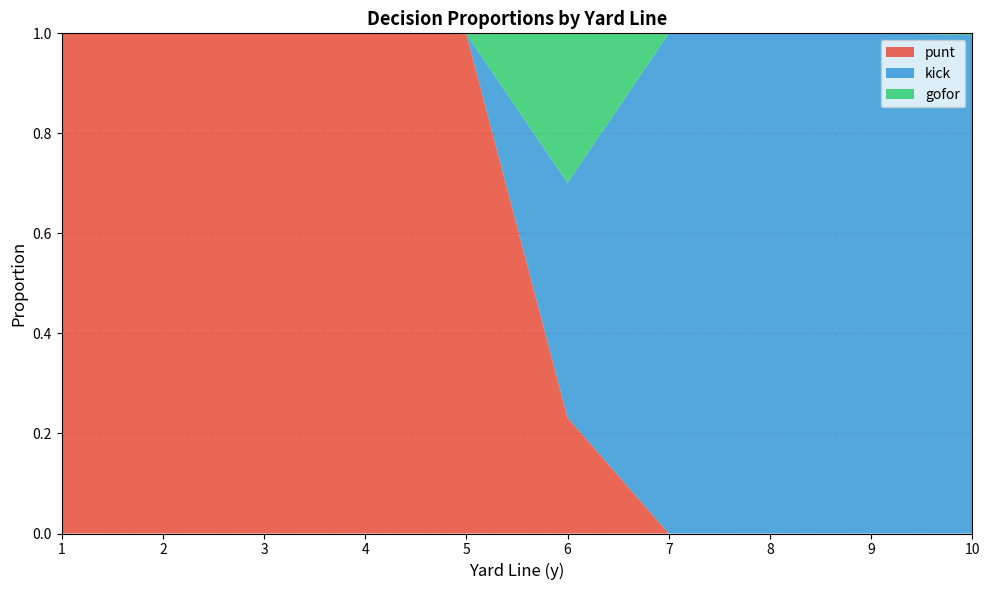

Is it true that kick equals 0.7 at 5?

False